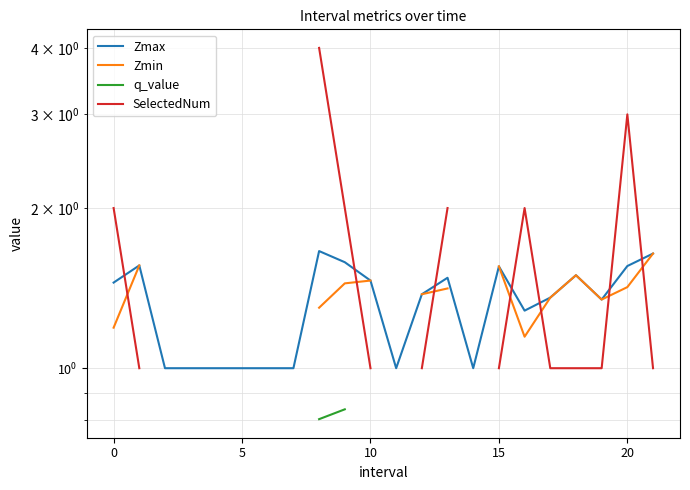

At how many categories does at least one series exceed 3?

1